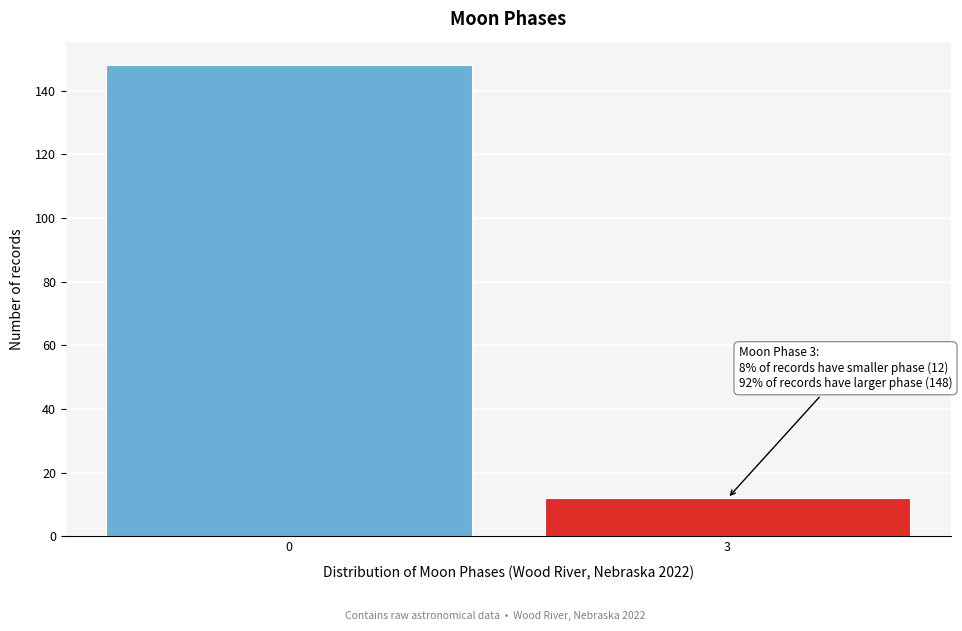

Reading left to right, what are all the values shown in this chart?

148	12